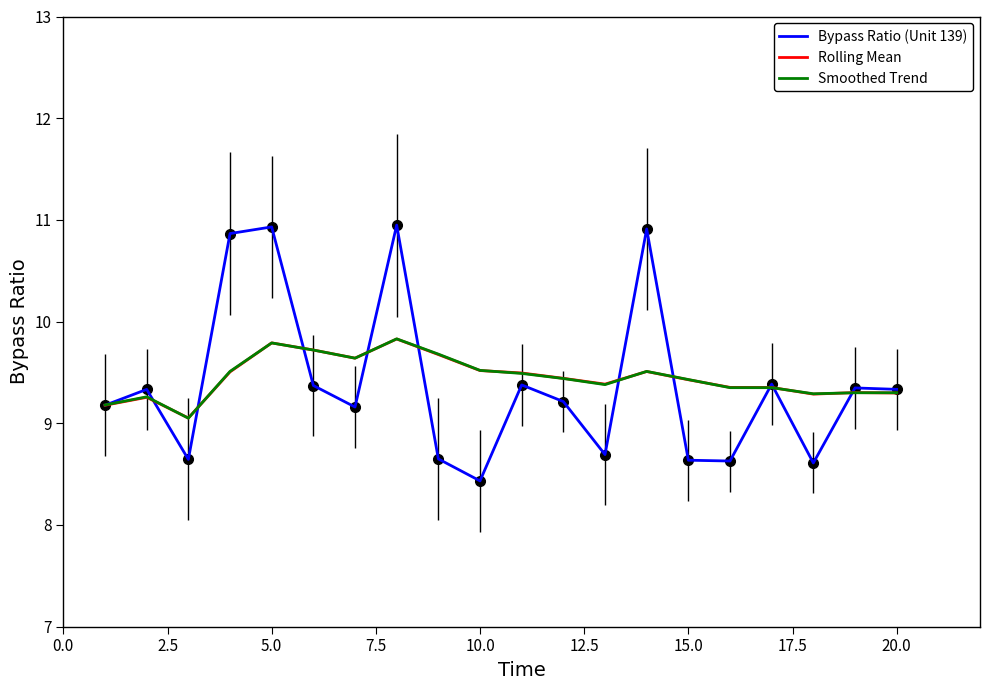

True or false: Smoothed Trend has more than 0 points higher than both neighbors.

True